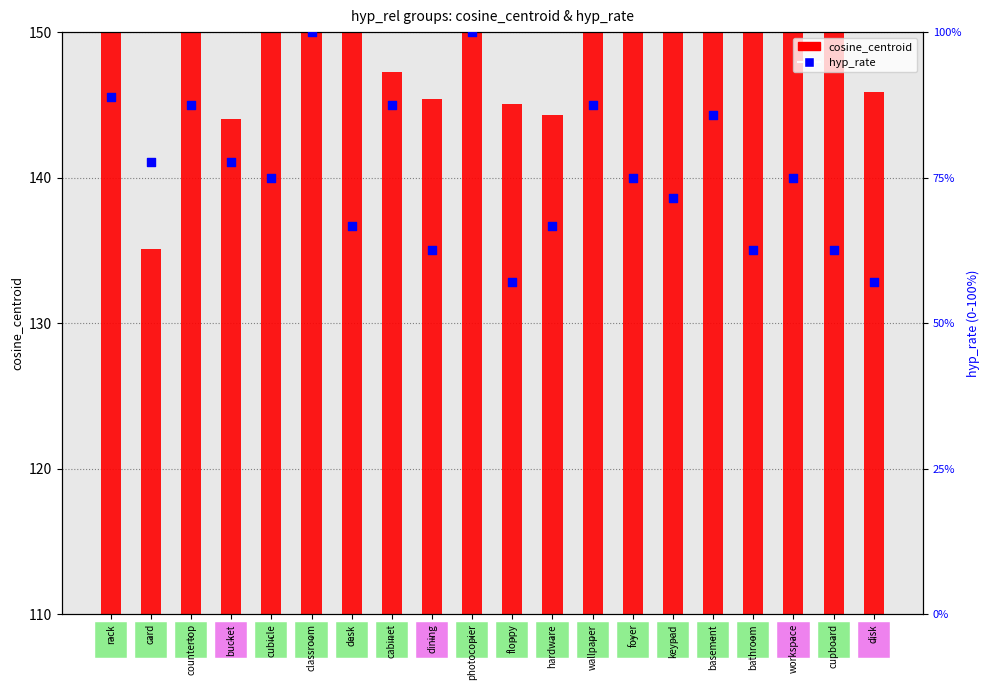

What are all the series names shown in the legend?

cosine_centroid, hyp_rate